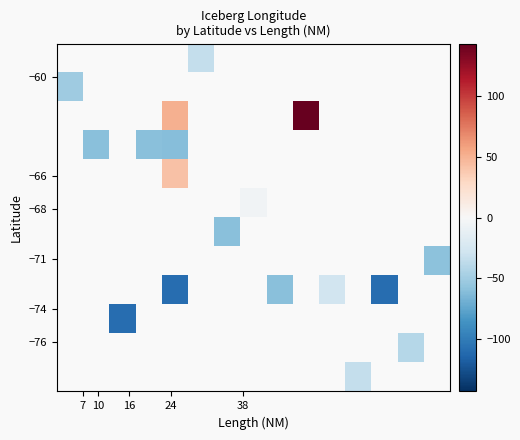

What is the greatest value displayed?

143.4